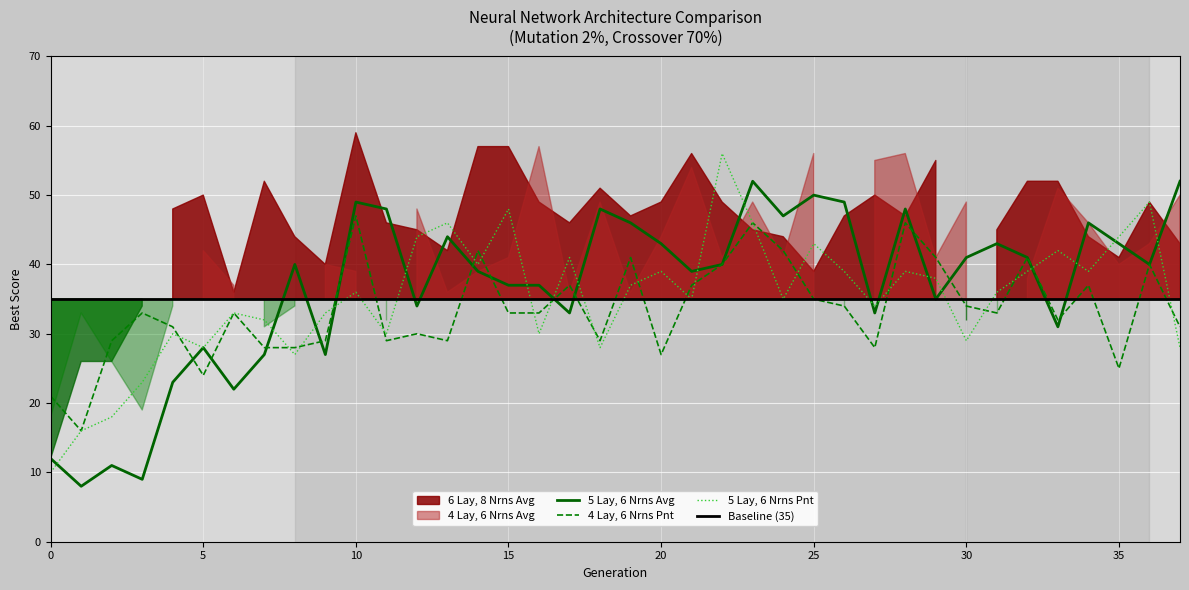

What is the minimum value for 5 Lay, 6 Nrns Avg?

8